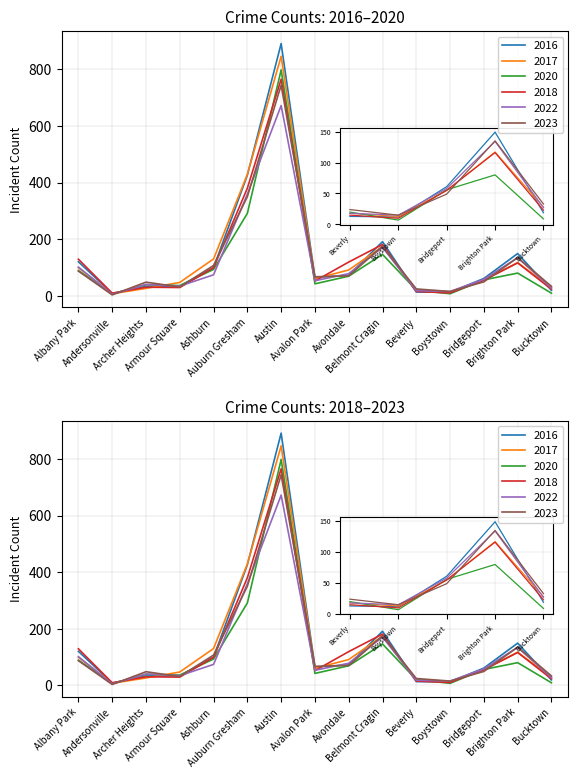

Which has a higher value, Bridgeport or Brighton Park?

Brighton Park